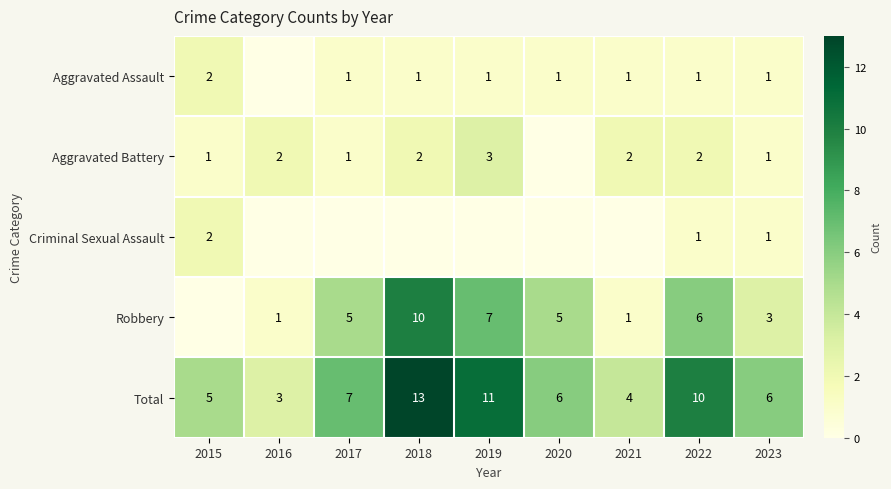

Count the number of data series in this chart.

5